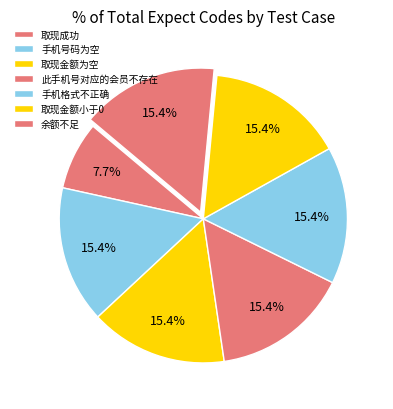

Does 手机号码为空 represent more than half of the total?

No